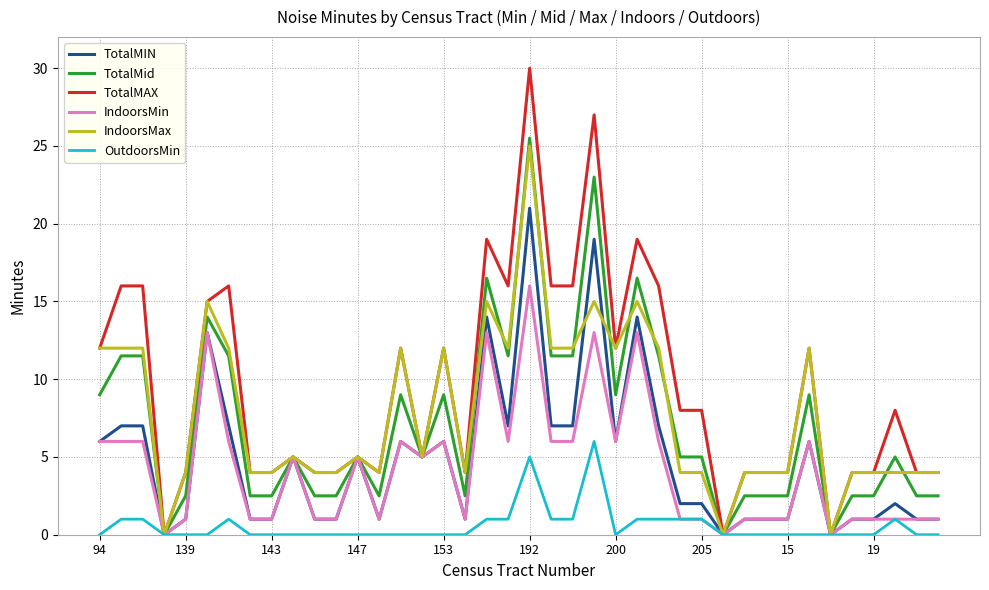

Reading left to right, extract all data points from this chart.

TotalMIN: 6.0	7.0	7.0	0.0	1.0	13.0	7.0	1.0	1.0	5.0	1.0	1.0	5.0	1.0	6.0	5.0	6.0	1.0	14.0	7.0	21.0	7.0	7.0	19.0	6.0	14.0	7.0	2.0	2.0	0.0	1.0	1.0	1.0	6.0	0.0	1.0	1.0	2.0	1.0	1.0
TotalMid: 9.0	11.5	11.5	0.0	2.5	14.0	11.5	2.5	2.5	5.0	2.5	2.5	5.0	2.5	9.0	5.0	9.0	2.5	16.5	11.5	25.5	11.5	11.5	23.0	9.0	16.5	11.5	5.0	5.0	0.0	2.5	2.5	2.5	9.0	0.0	2.5	2.5	5.0	2.5	2.5
TotalMAX: 12.0	16.0	16.0	0.0	4.0	15.0	16.0	4.0	4.0	5.0	4.0	4.0	5.0	4.0	12.0	5.0	12.0	4.0	19.0	16.0	30.0	16.0	16.0	27.0	12.0	19.0	16.0	8.0	8.0	0.0	4.0	4.0	4.0	12.0	0.0	4.0	4.0	8.0	4.0	4.0
IndoorsMin: 6.0	6.0	6.0	0.0	1.0	13.0	6.0	1.0	1.0	5.0	1.0	1.0	5.0	1.0	6.0	5.0	6.0	1.0	13.0	6.0	16.0	6.0	6.0	13.0	6.0	13.0	6.0	1.0	1.0	0.0	1.0	1.0	1.0	6.0	0.0	1.0	1.0	1.0	1.0	1.0
IndoorsMax: 12.0	12.0	12.0	0.0	4.0	15.0	12.0	4.0	4.0	5.0	4.0	4.0	5.0	4.0	12.0	5.0	12.0	4.0	15.0	12.0	25.0	12.0	12.0	15.0	12.0	15.0	12.0	4.0	4.0	0.0	4.0	4.0	4.0	12.0	0.0	4.0	4.0	4.0	4.0	4.0
OutdoorsMin: 0.0	1.0	1.0	0.0	0.0	0.0	1.0	0.0	0.0	0.0	0.0	0.0	0.0	0.0	0.0	0.0	0.0	0.0	1.0	1.0	5.0	1.0	1.0	6.0	0.0	1.0	1.0	1.0	1.0	0.0	0.0	0.0	0.0	0.0	0.0	0.0	0.0	1.0	0.0	0.0